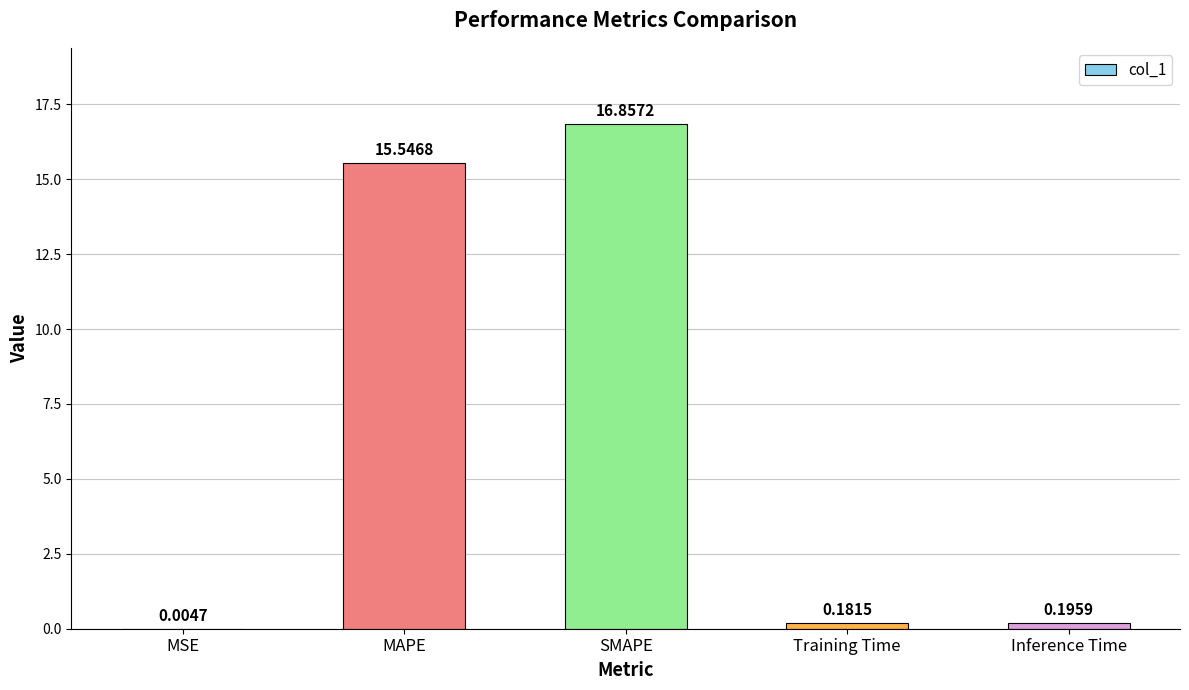

Is it true that the value at MAPE is 15.5?

True